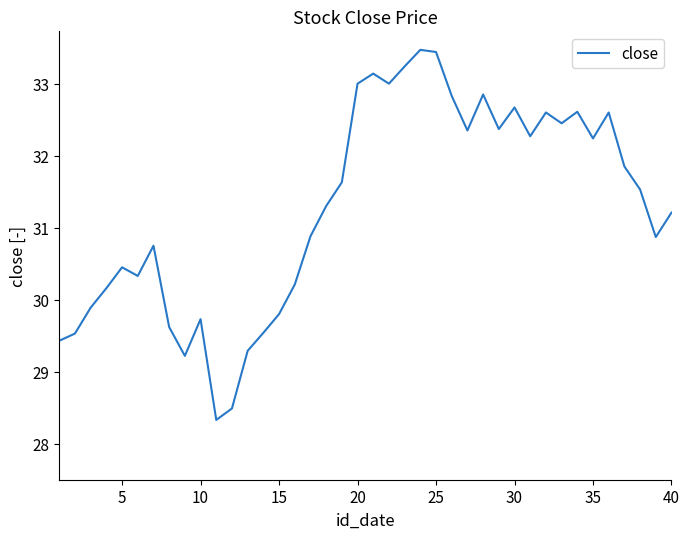

What is the smallest value displayed?

28.3